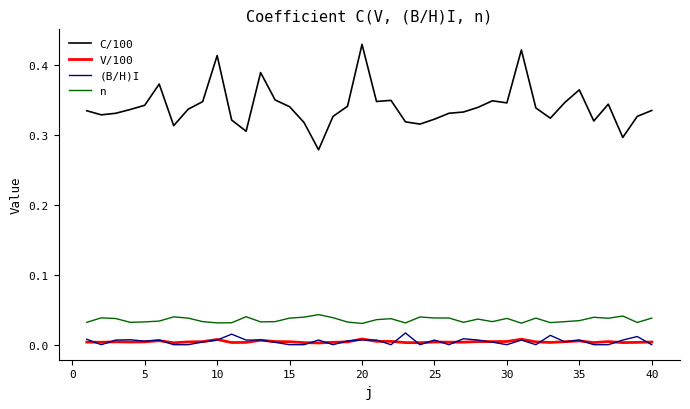

Which series has the largest range (max minus min)?

C/100